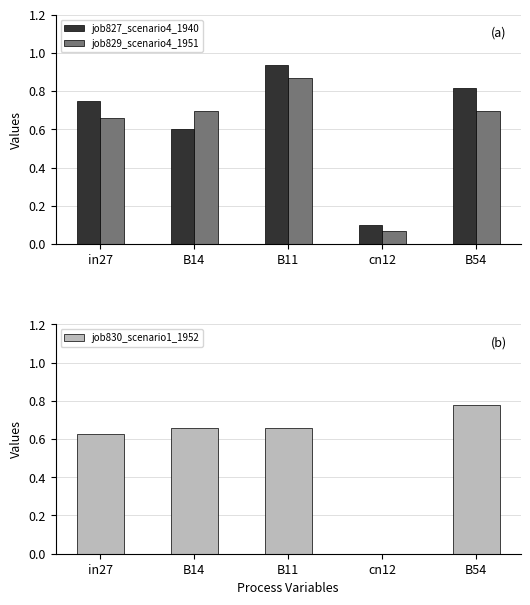

How many bars are there in total?

15